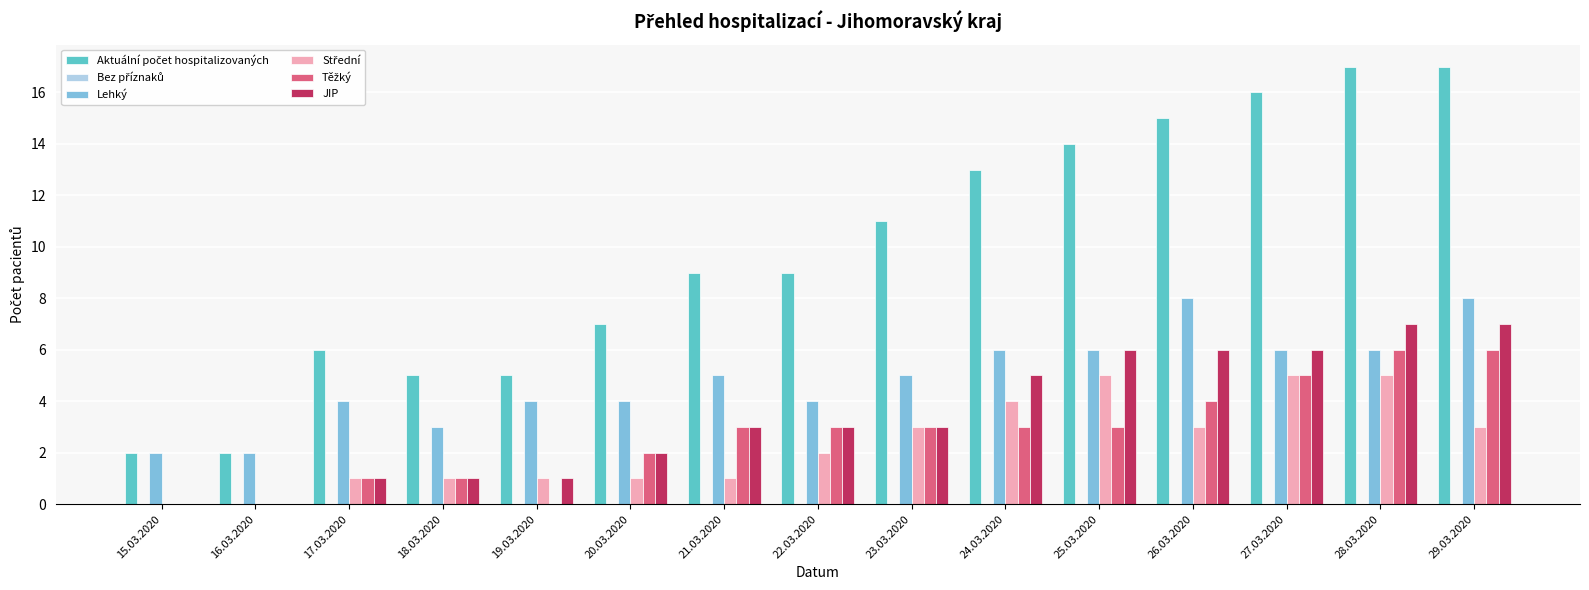

The Lehký series shows 5 at 23.03.2020. True or false?

True